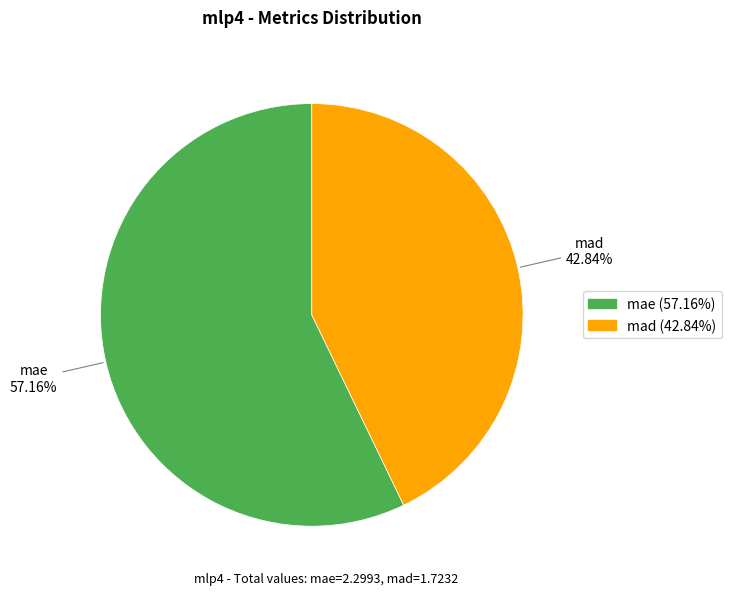

Is it true that mae is 57% of the pie?

True